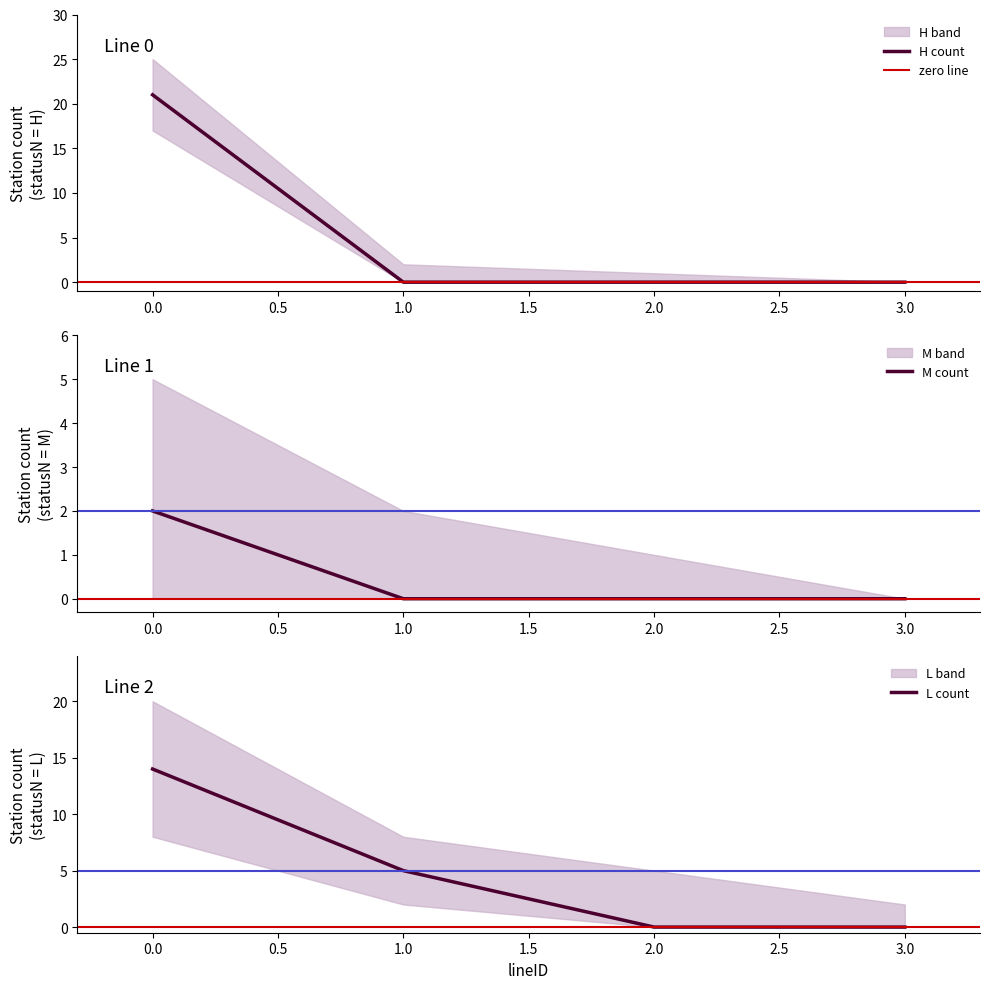

True or false: H count has a value of -11 at 2.0.

False